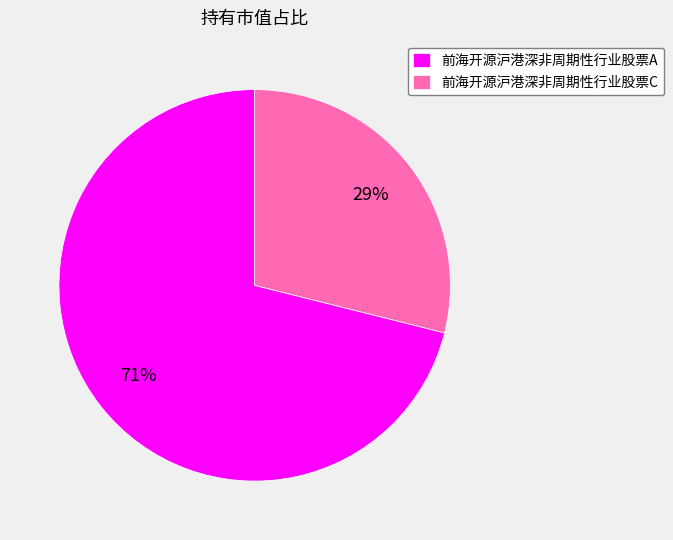

Do 前海开源沪港深非周期性行业股票C and 前海开源沪港深非周期性行业股票A together represent more than half of the pie?

Yes